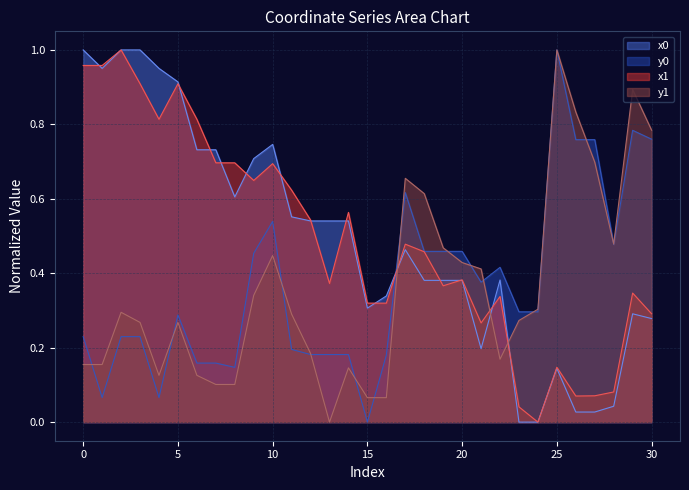

In x1, how many points are higher than both neighbors (excluding endpoints)?

9